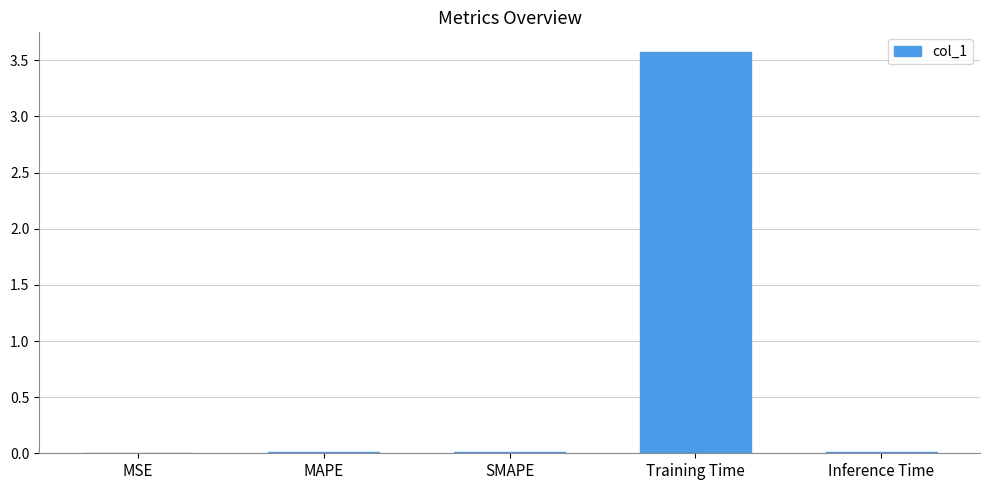

What is the sum of all values?

3.6